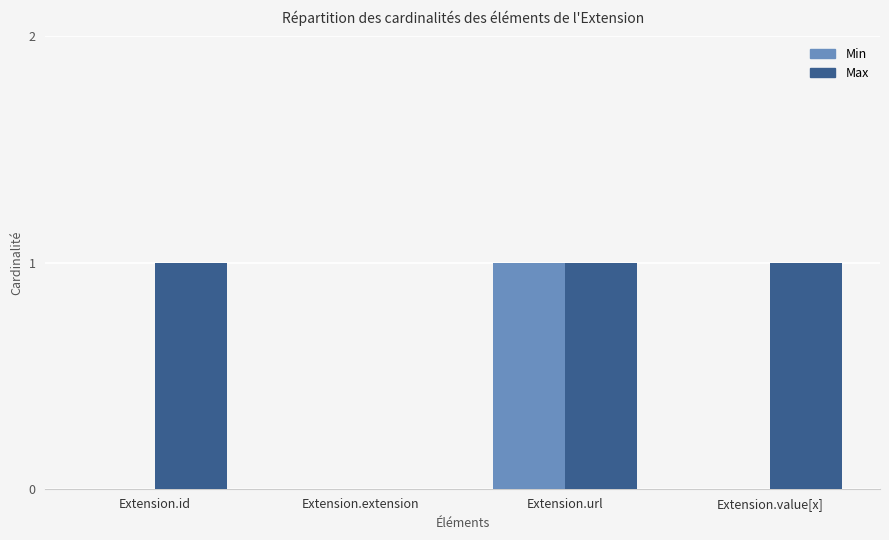

True or false: Max has a value of -1 at Extension.extension.

False